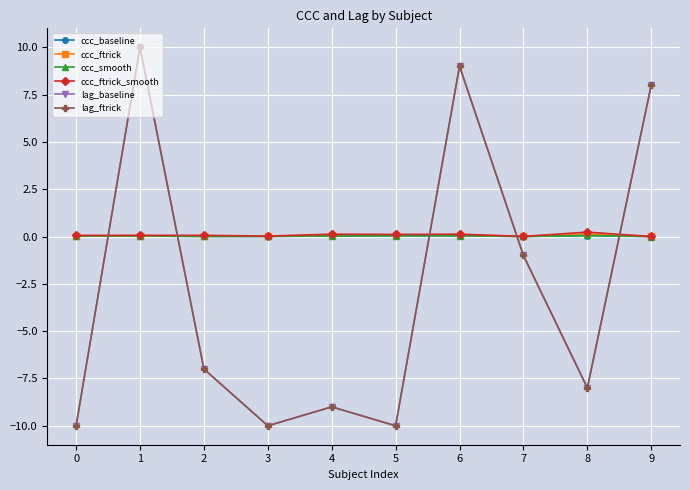

What is the maximum value shown in the chart?

10.0